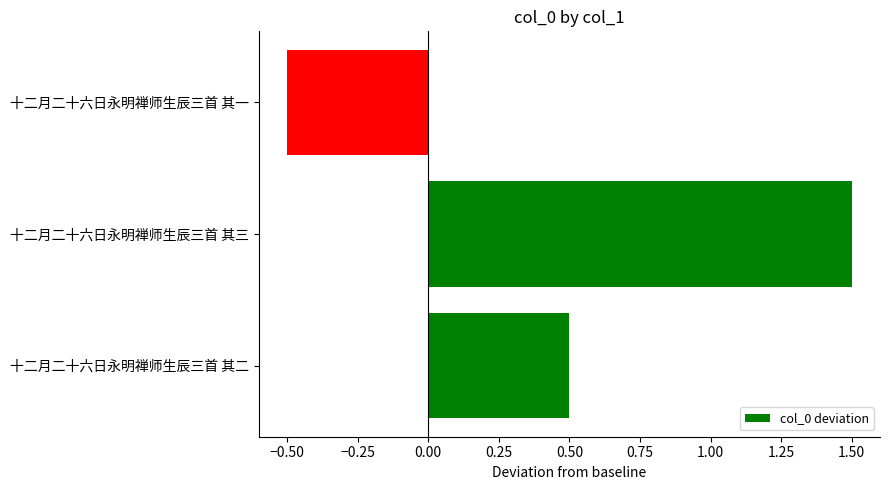

How many values are above zero?

2